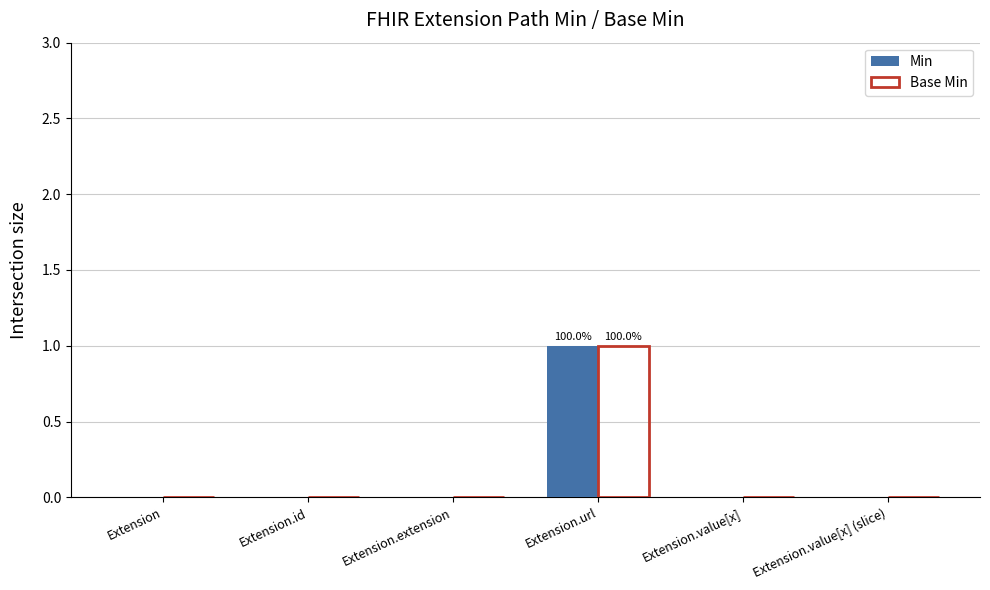

At which category is the sum across all series the highest?

Extension.url